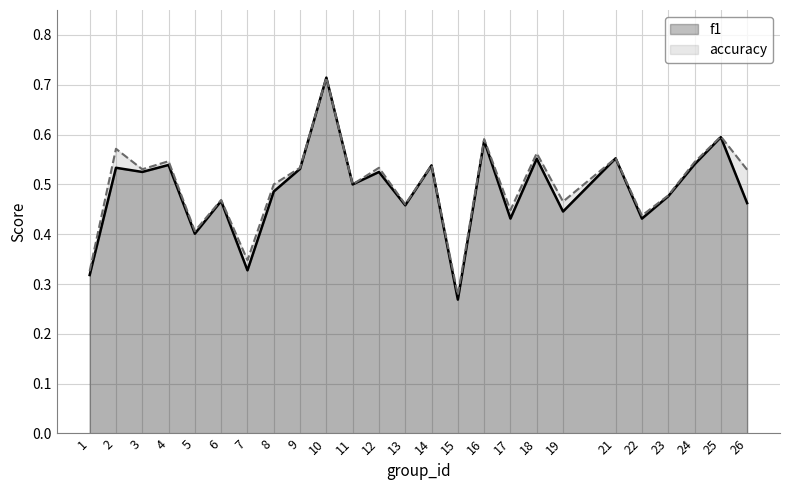

What is the value of the accuracy point at the 6th from the left?

0.5